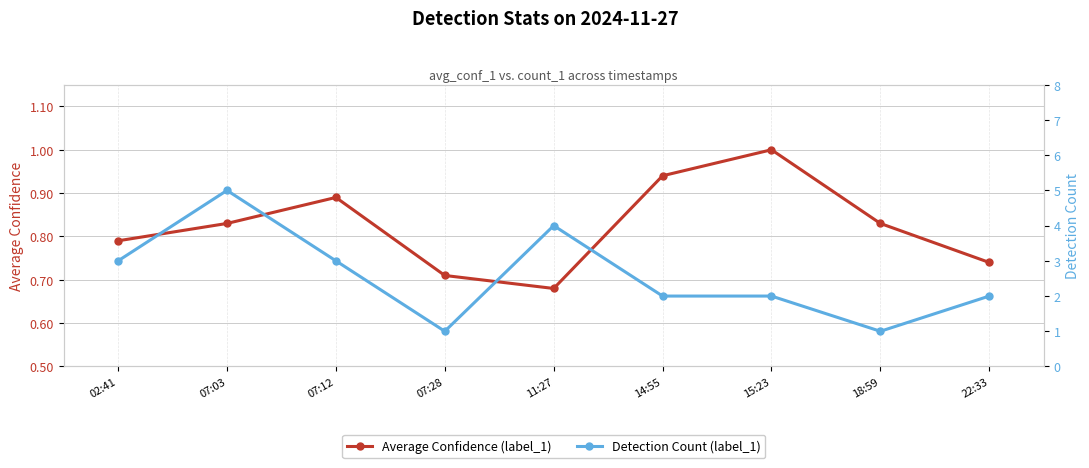

In Detection Count (label_1), how many points are higher than both neighbors (excluding endpoints)?

2